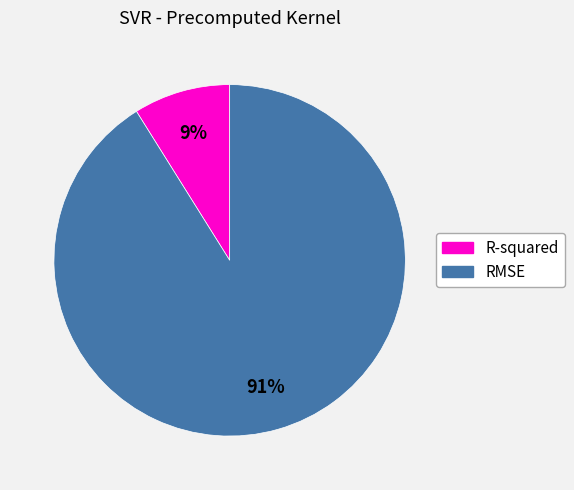

The RMSE slice represents 91% of the pie. True or false?

True